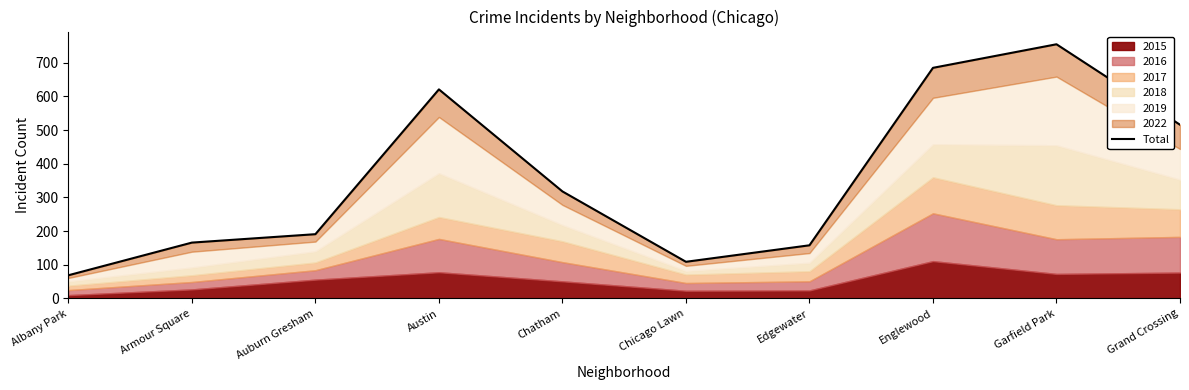

Does the chart have visible grid lines?

No